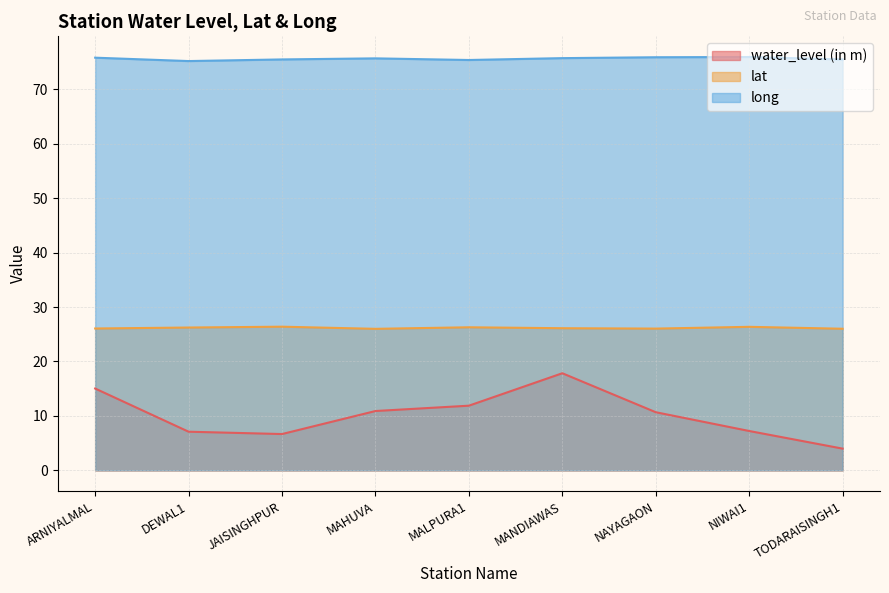

Which category has the highest value in the water_level (in m) series?

MANDIAWAS